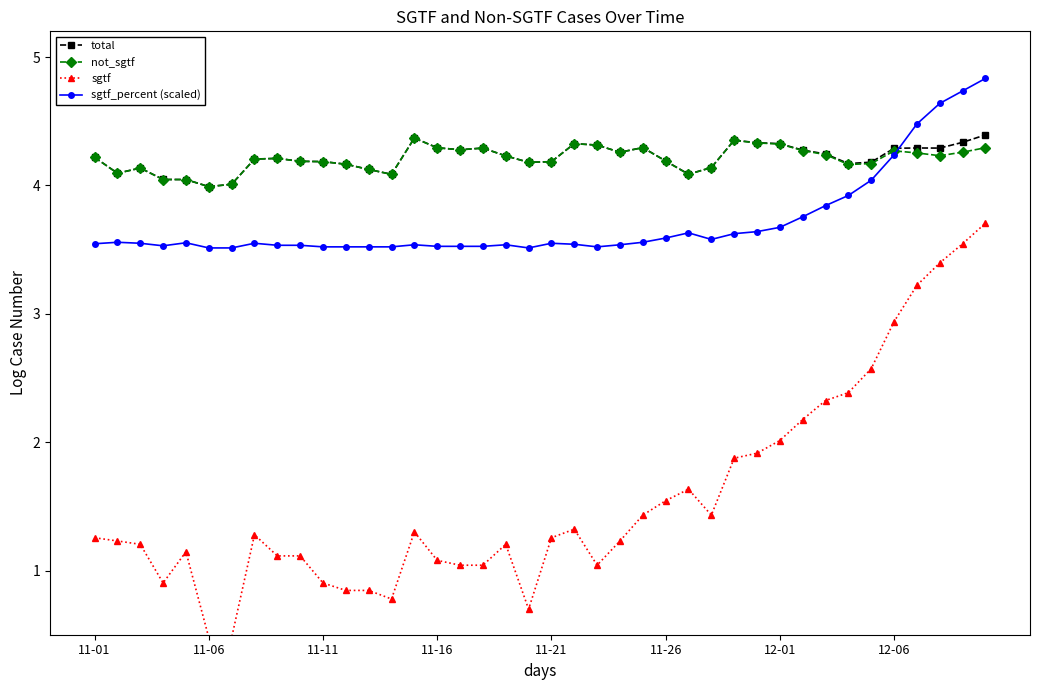

What is the minimum value shown in the chart?

0.5